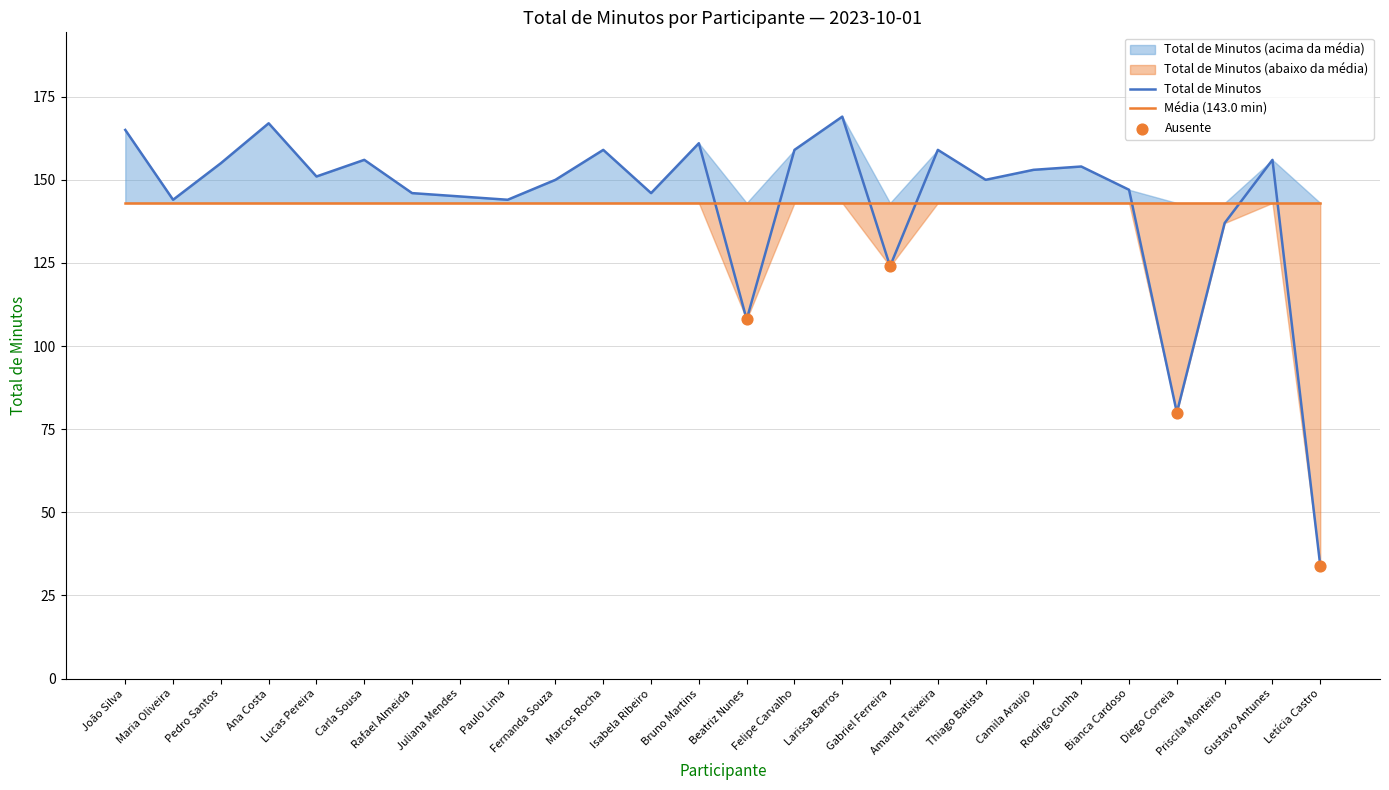

Where is Total de Minutos nearest to the value 101?

Beatriz Nunes